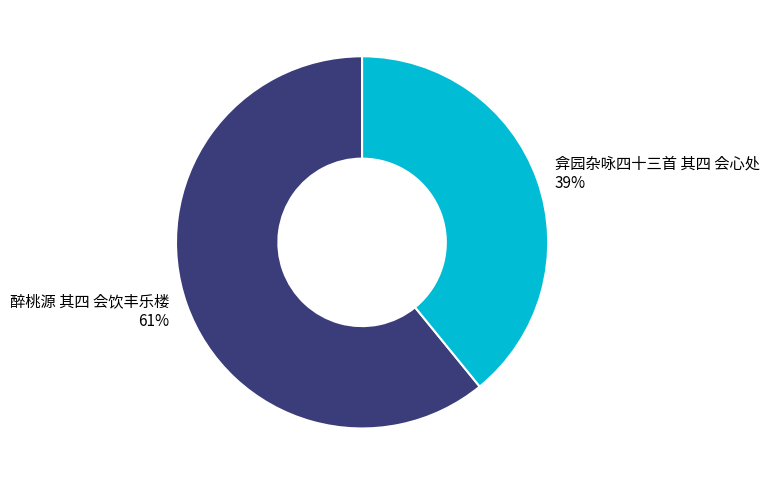

To the nearest percent, what is the difference between the 醉桃源 其四 会饮丰乐楼 and 弇园杂咏四十三首 其四 会心处 slice percentages?

22%